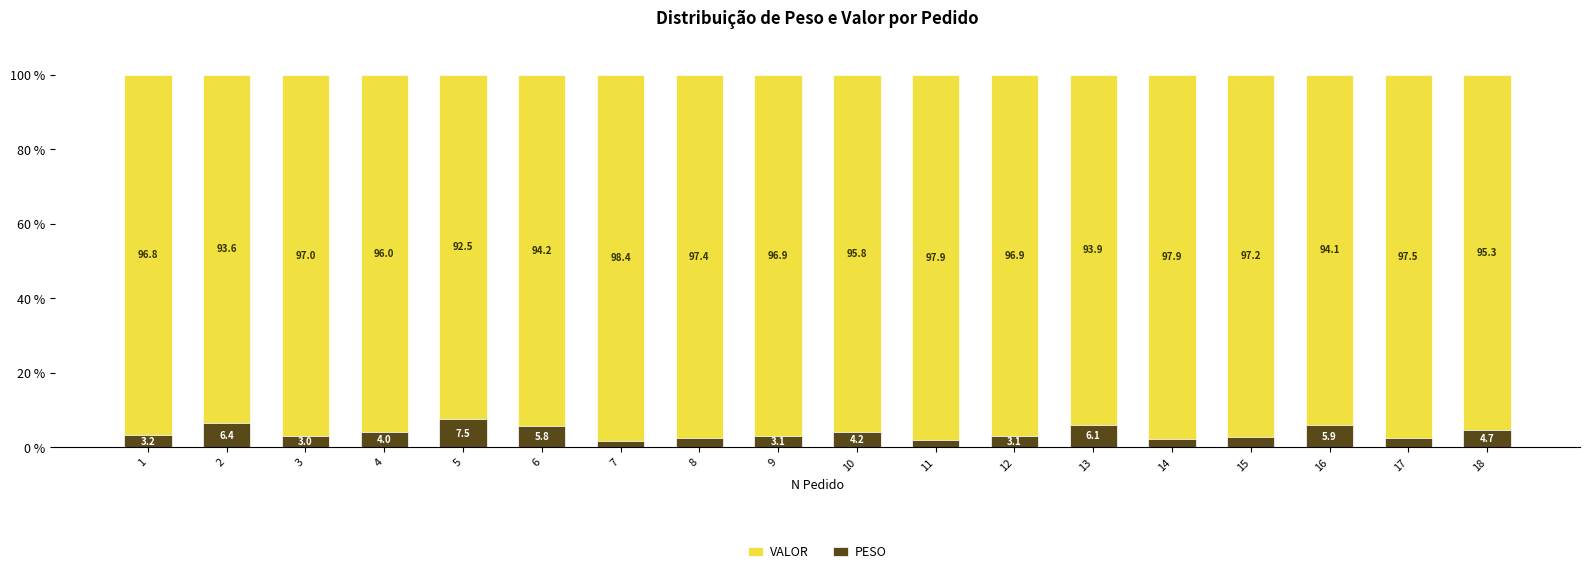

Is it true that PESO equals 2.8 at 2?

False